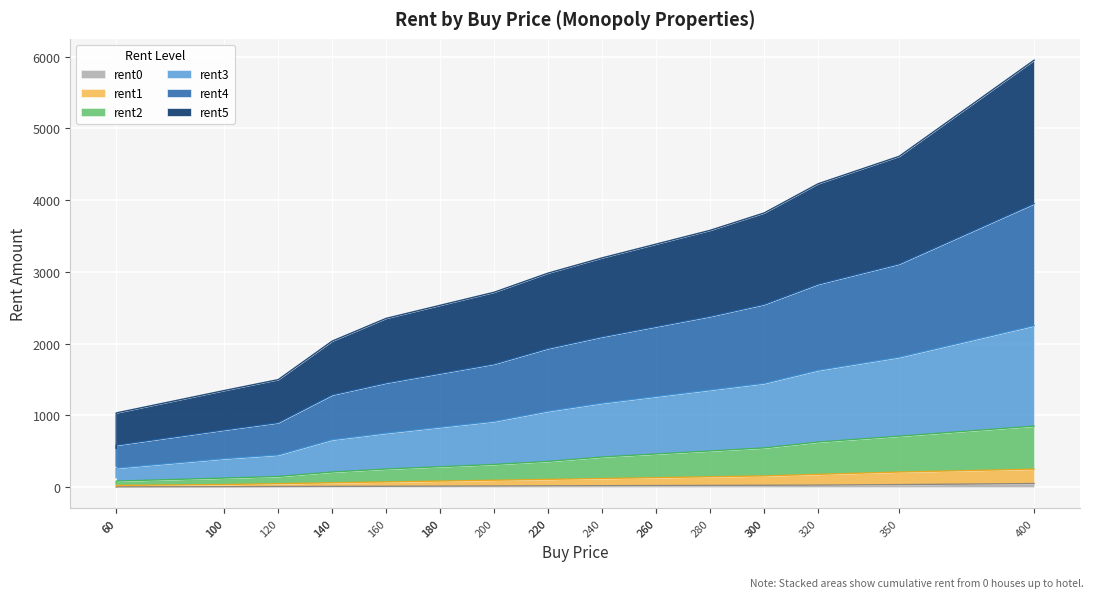

Between 100 and 220, which series saw the biggest shift?

rent4